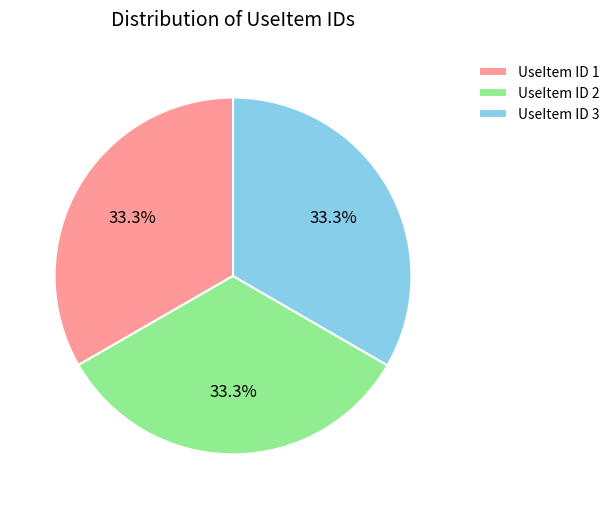

Is it true that UseItem ID 1 is 41% of the pie?

False